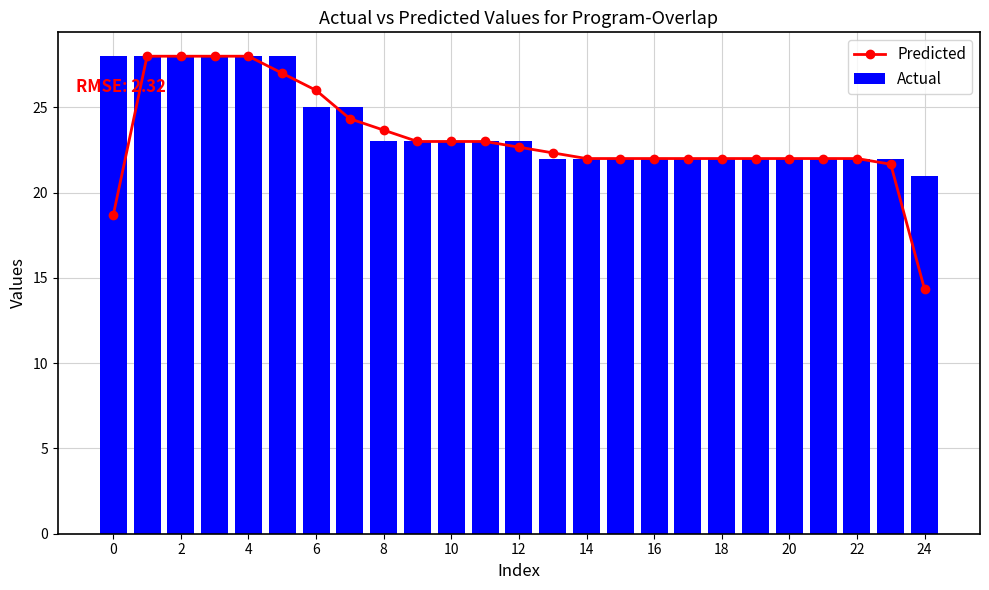

The Actual series shows 14.4 at 12. True or false?

False